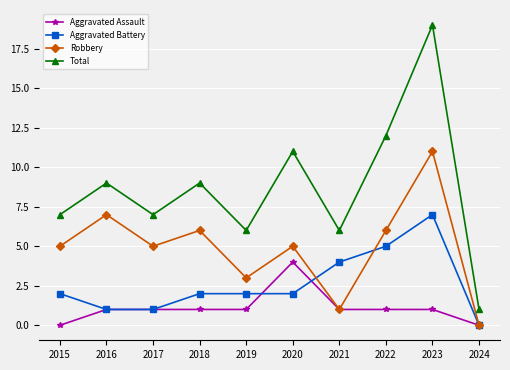

What is the difference between the maximum and second lowest values in the Aggravated Battery series?

6